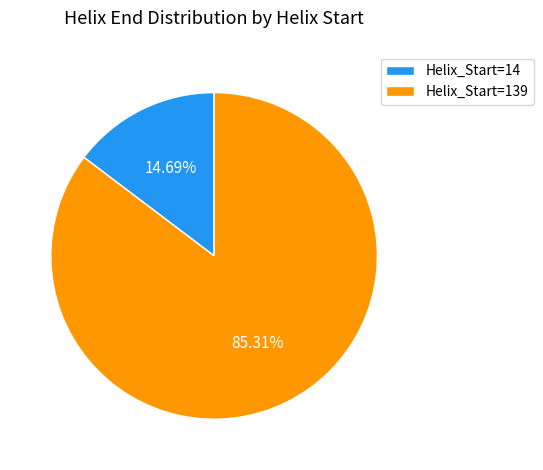

What is the ratio of the value at Helix_Start=139 to the value at Helix_Start=14?

5.8